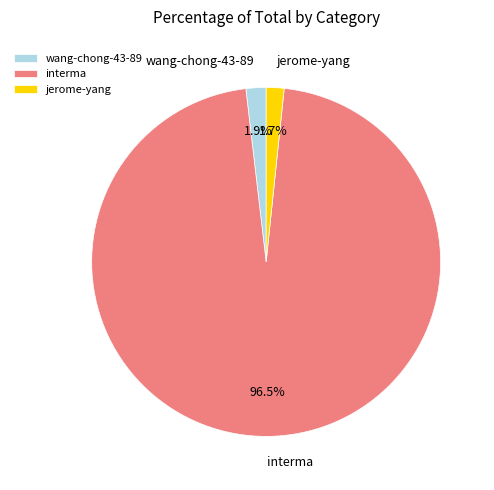

To the nearest percent, what is the combined percentage of interma and jerome-yang?

98%